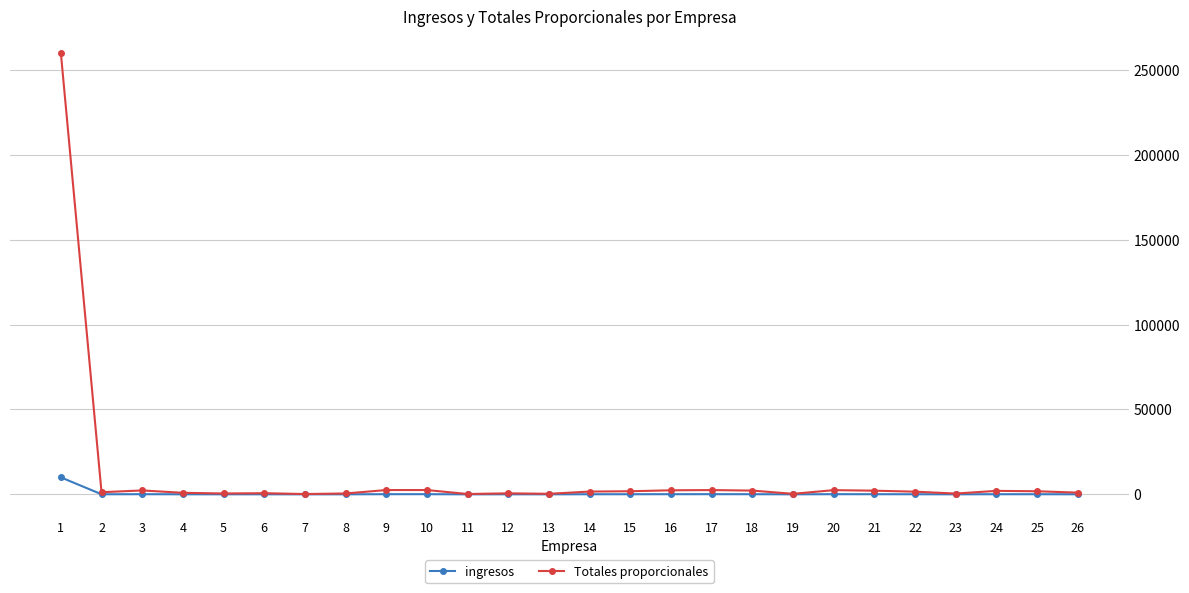

Which series has the largest total across all categories?

Totales proporcionales